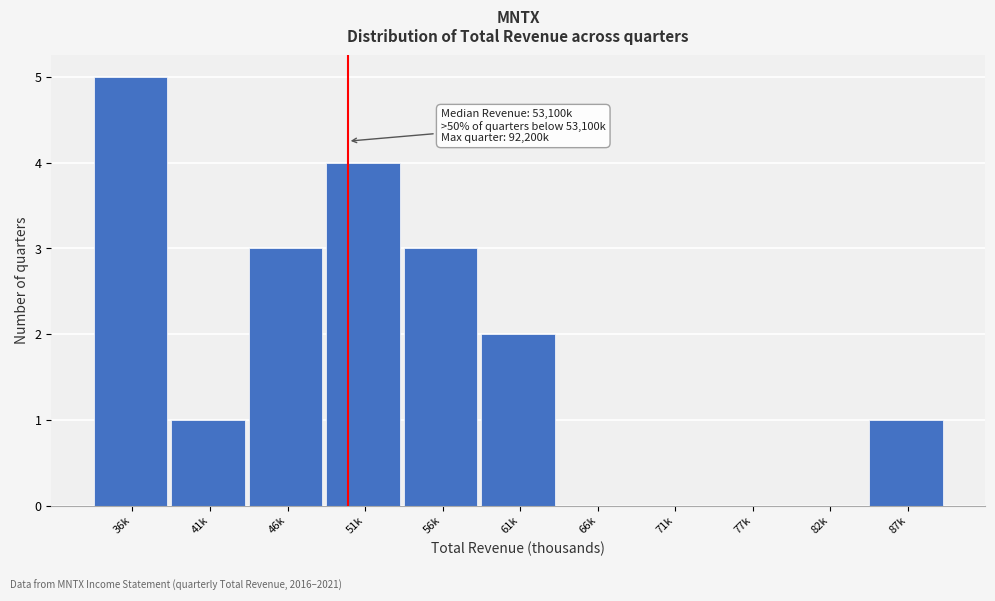

Reading left to right, what are all the values shown in this chart?

36k=5	41k=1	46k=3	51k=4	56k=3	61k=2	66k=0	71k=0	77k=0	82k=0	87k=1